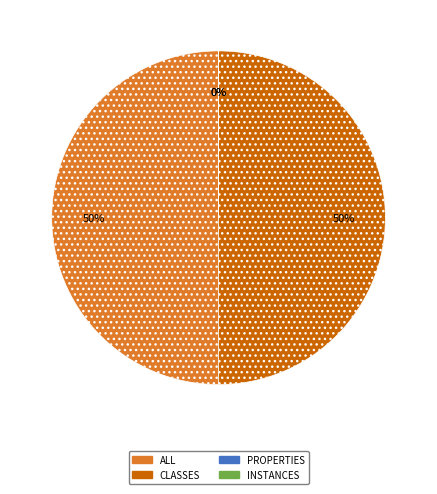

True or false: ALL accounts for 50% of the total.

True